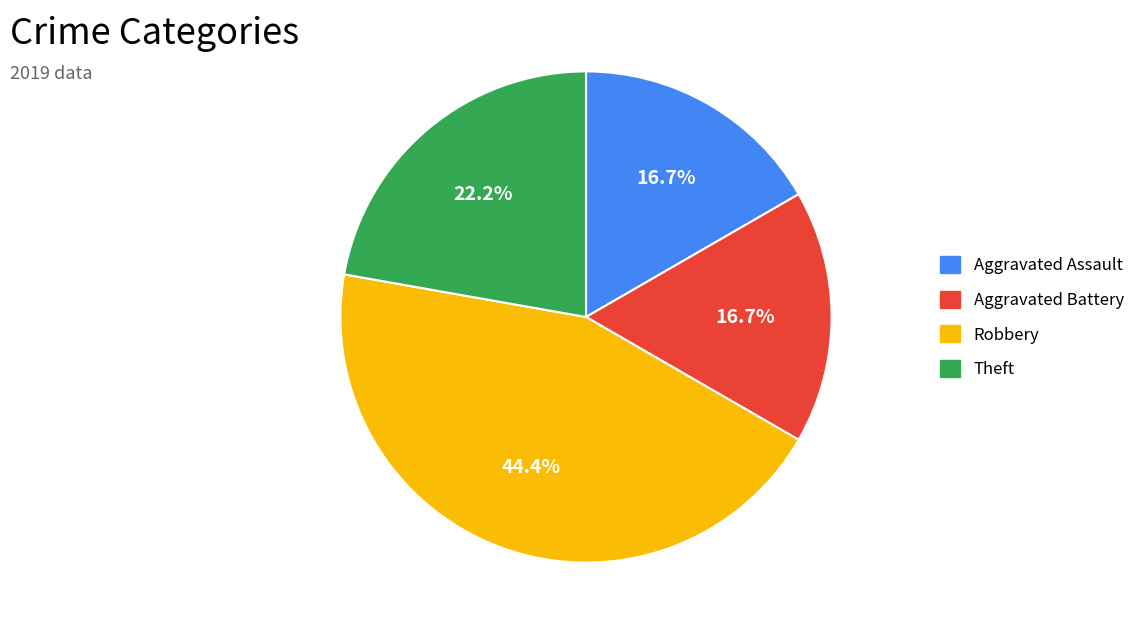

Which has a higher value, Robbery or Theft?

Robbery